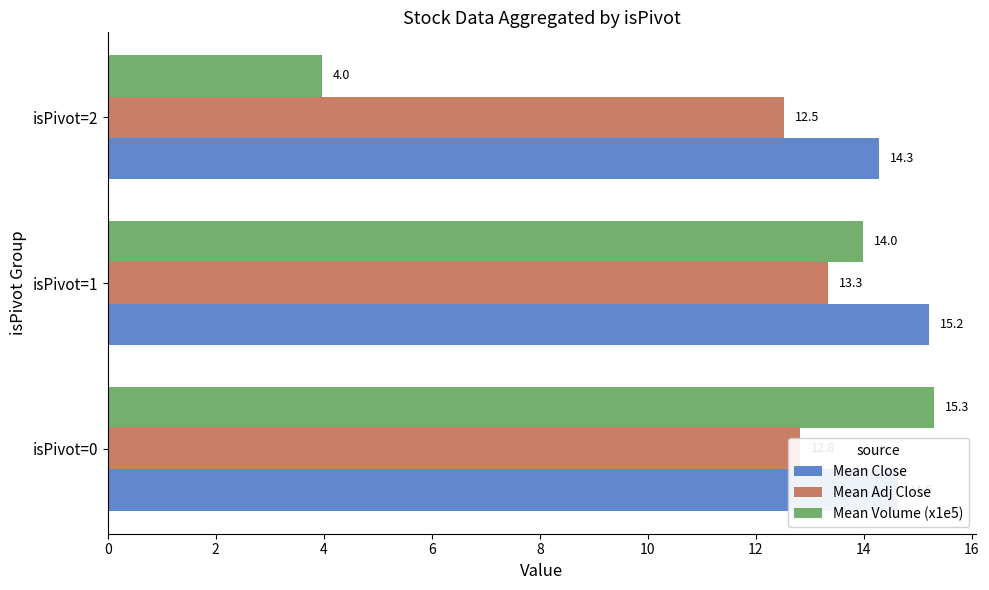

Which series has the largest total across all categories?

Mean Close